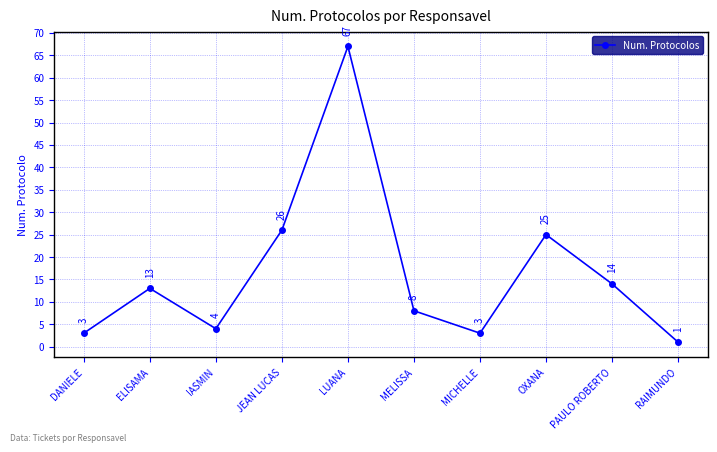

What is the approximate value at IASMIN?

4